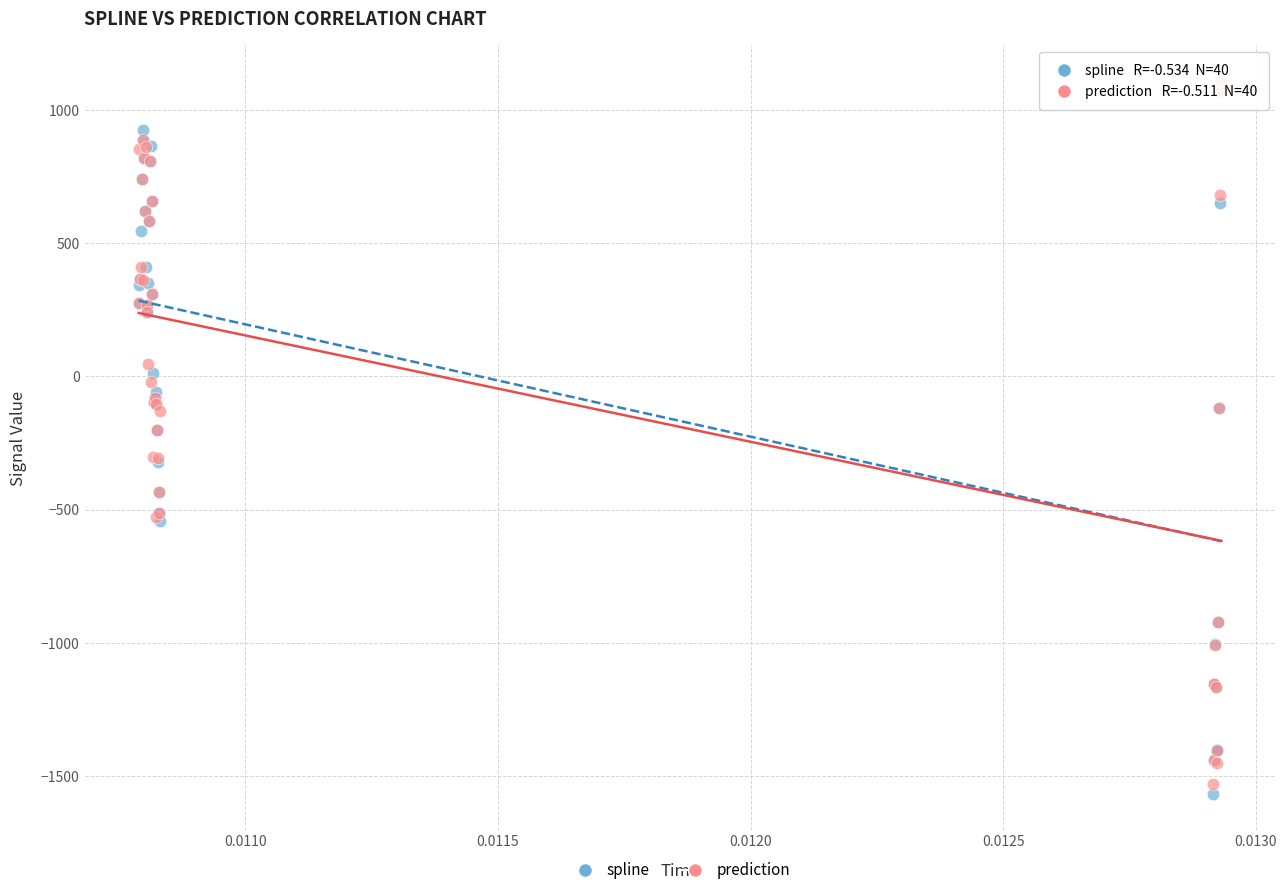

Which series has the widest spread of Y values?

spline